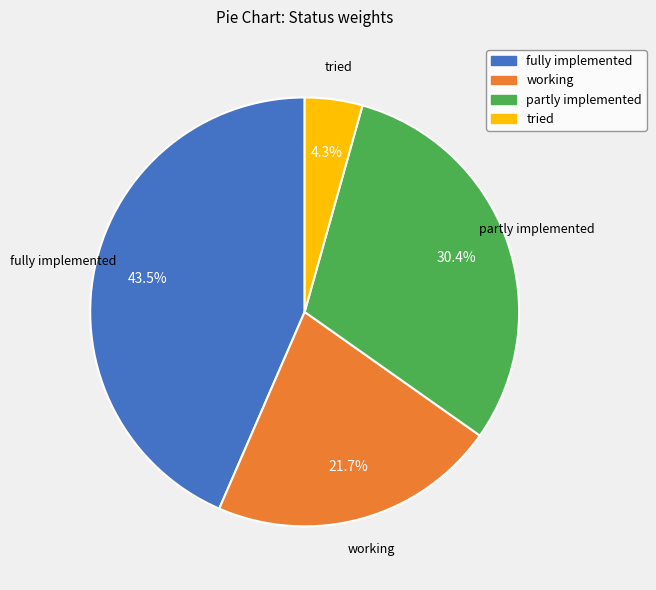

Is there any slice that represents more than half of the pie?

No